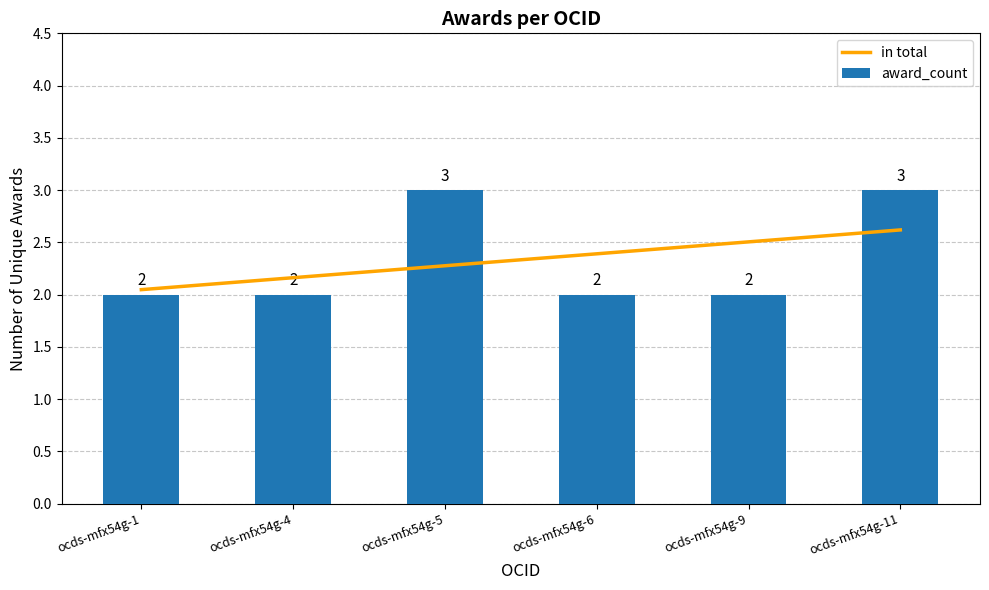

Reading left to right, transcribe all the data shown in this chart.

in total: ocds-mfx54g-1=2.0	ocds-mfx54g-4=2.2	ocds-mfx54g-5=2.3	ocds-mfx54g-6=2.4	ocds-mfx54g-9=2.5	ocds-mfx54g-11=2.6
award_count: ocds-mfx54g-1=2.0	ocds-mfx54g-4=2.0	ocds-mfx54g-5=3.0	ocds-mfx54g-6=2.0	ocds-mfx54g-9=2.0	ocds-mfx54g-11=3.0